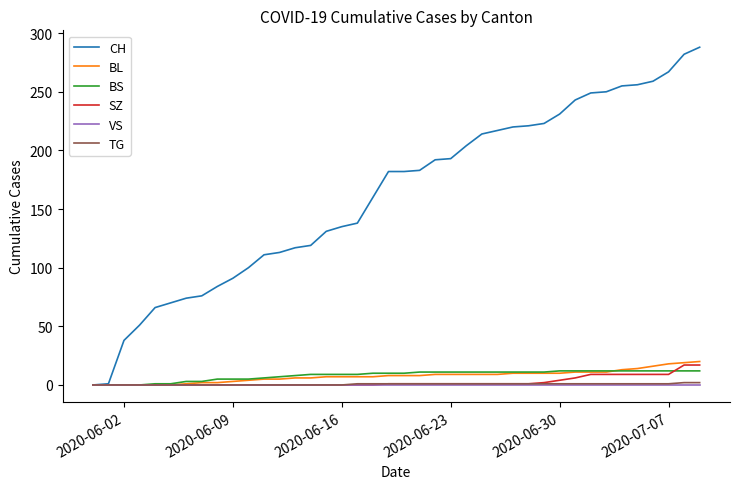

Which series has the widest spread of values?

CH